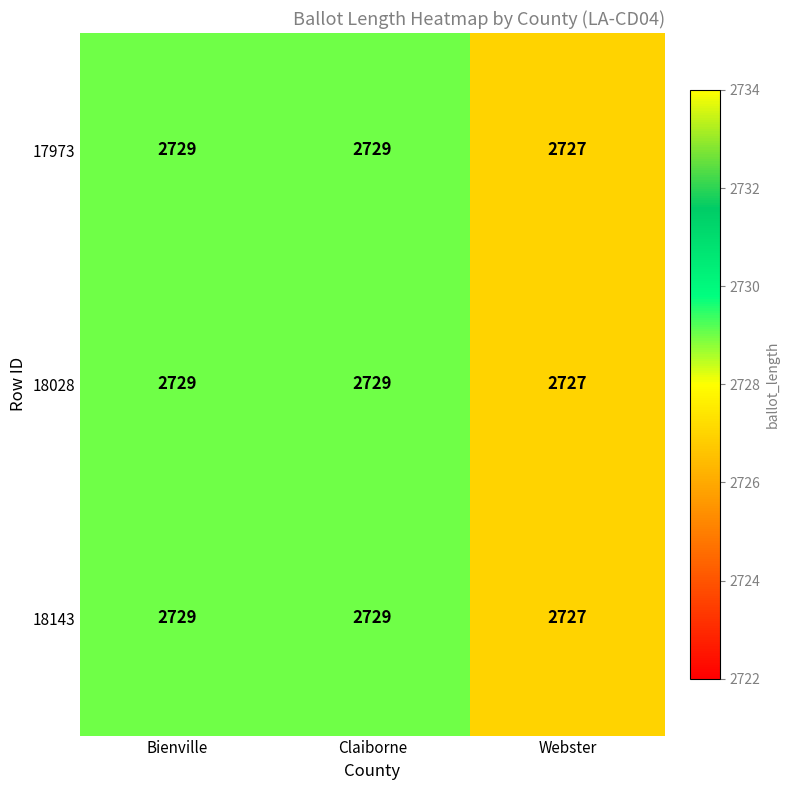

The value of 18143 at Claiborne is 2729. True or false?

True